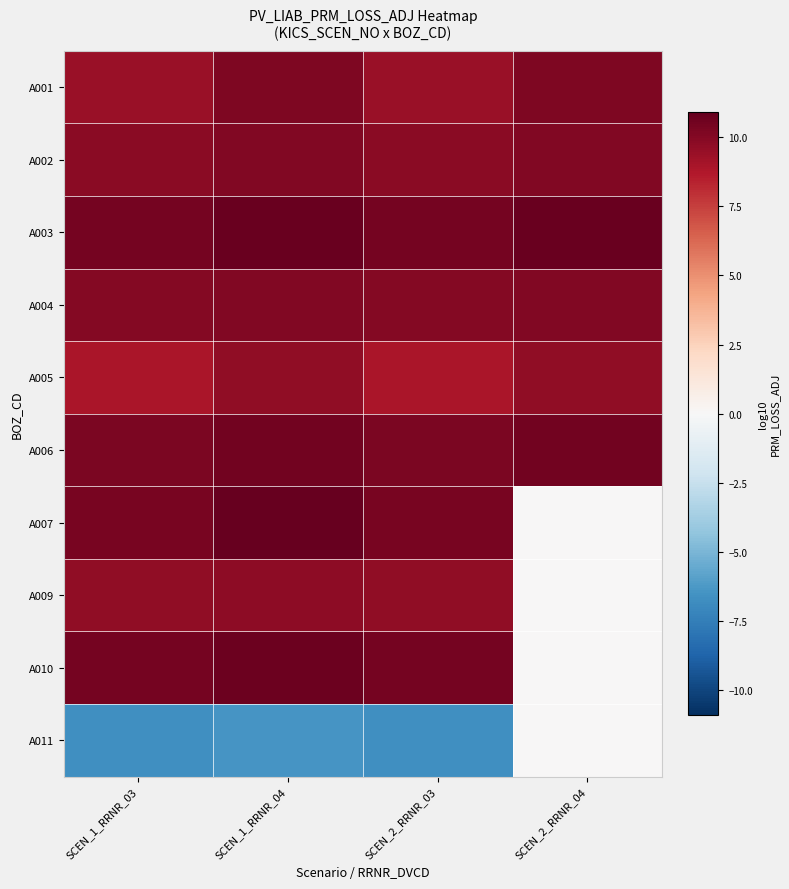

Reading right to left, what are all the values shown in this chart?

A001: SCEN_2_RRNR_04=10.2	SCEN_2_RRNR_03=9.4	SCEN_1_RRNR_04=10.2	SCEN_1_RRNR_03=9.4
A002: SCEN_2_RRNR_04=10.1	SCEN_2_RRNR_03=9.8	SCEN_1_RRNR_04=10.1	SCEN_1_RRNR_03=9.8
A003: SCEN_2_RRNR_04=10.7	SCEN_2_RRNR_03=10.4	SCEN_1_RRNR_04=10.7	SCEN_1_RRNR_03=10.4
A004: SCEN_2_RRNR_04=10.1	SCEN_2_RRNR_03=10.0	SCEN_1_RRNR_04=10.1	SCEN_1_RRNR_03=10.0
A005: SCEN_2_RRNR_04=9.7	SCEN_2_RRNR_03=8.9	SCEN_1_RRNR_04=9.7	SCEN_1_RRNR_03=8.9
A006: SCEN_2_RRNR_04=10.5	SCEN_2_RRNR_03=10.2	SCEN_1_RRNR_04=10.5	SCEN_1_RRNR_03=10.2
A007: SCEN_2_RRNR_04=0.0	SCEN_2_RRNR_03=10.4	SCEN_1_RRNR_04=10.9	SCEN_1_RRNR_03=10.4
A009: SCEN_2_RRNR_04=0.0	SCEN_2_RRNR_03=9.6	SCEN_1_RRNR_04=9.8	SCEN_1_RRNR_03=9.6
A010: SCEN_2_RRNR_04=0.0	SCEN_2_RRNR_03=10.4	SCEN_1_RRNR_04=10.7	SCEN_1_RRNR_03=10.4
A011: SCEN_2_RRNR_04=0.0	SCEN_2_RRNR_03=-6.7	SCEN_1_RRNR_04=-6.4	SCEN_1_RRNR_03=-6.7